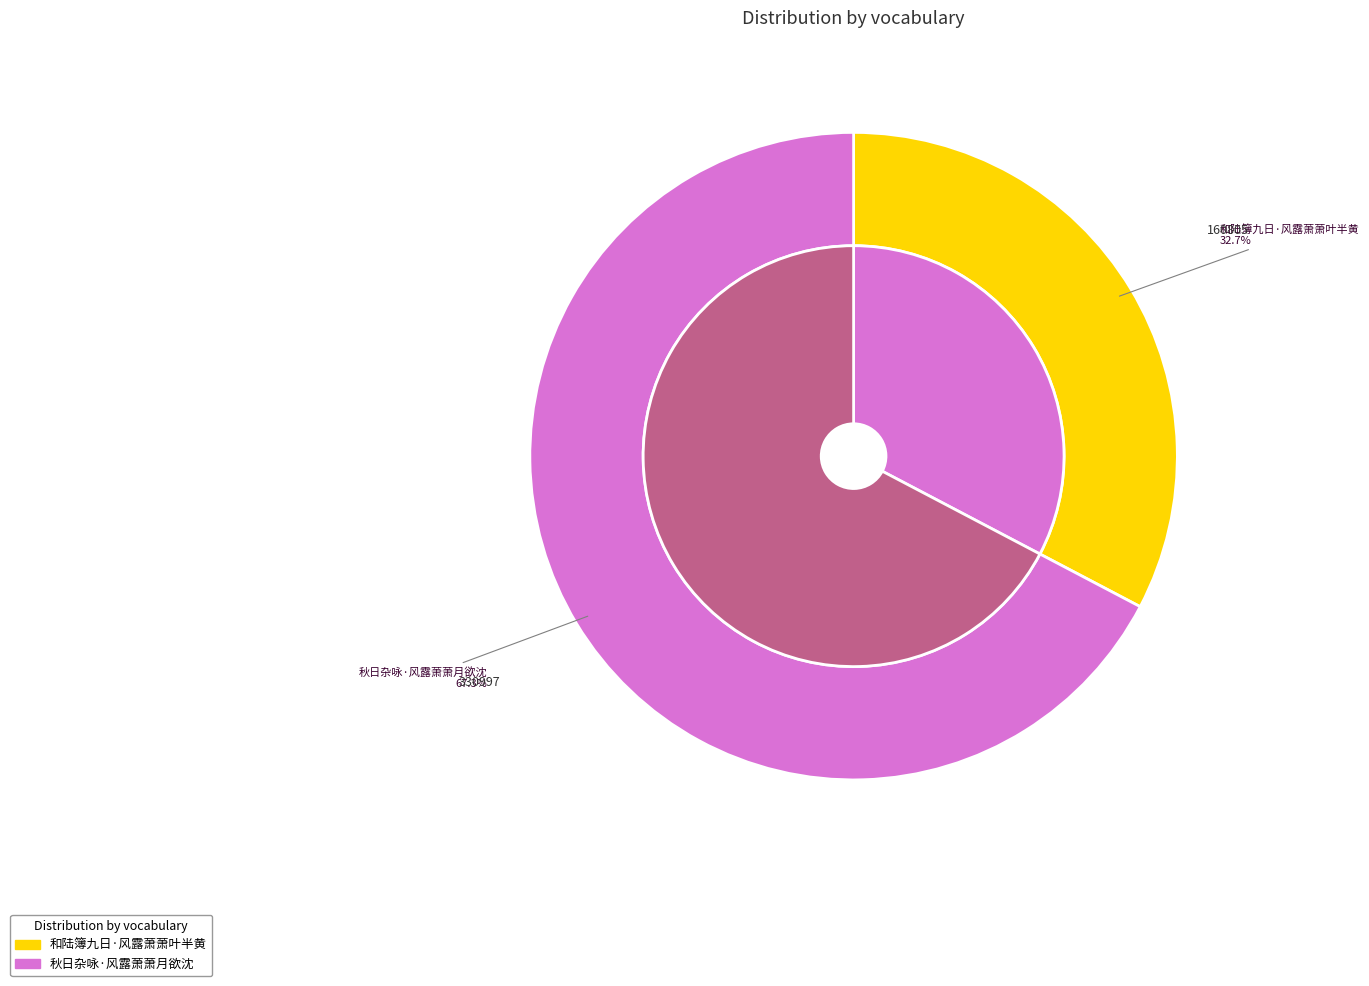

To the nearest percent, what is the average slice percentage?

50%